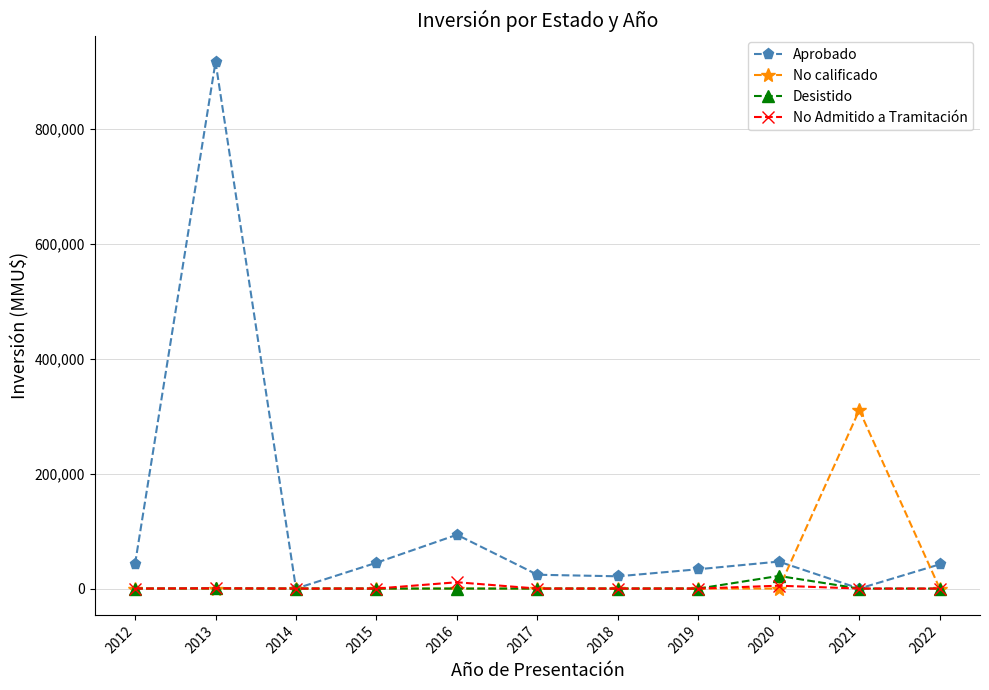

True or false: Desistido has a value of 250 at 2013.

True